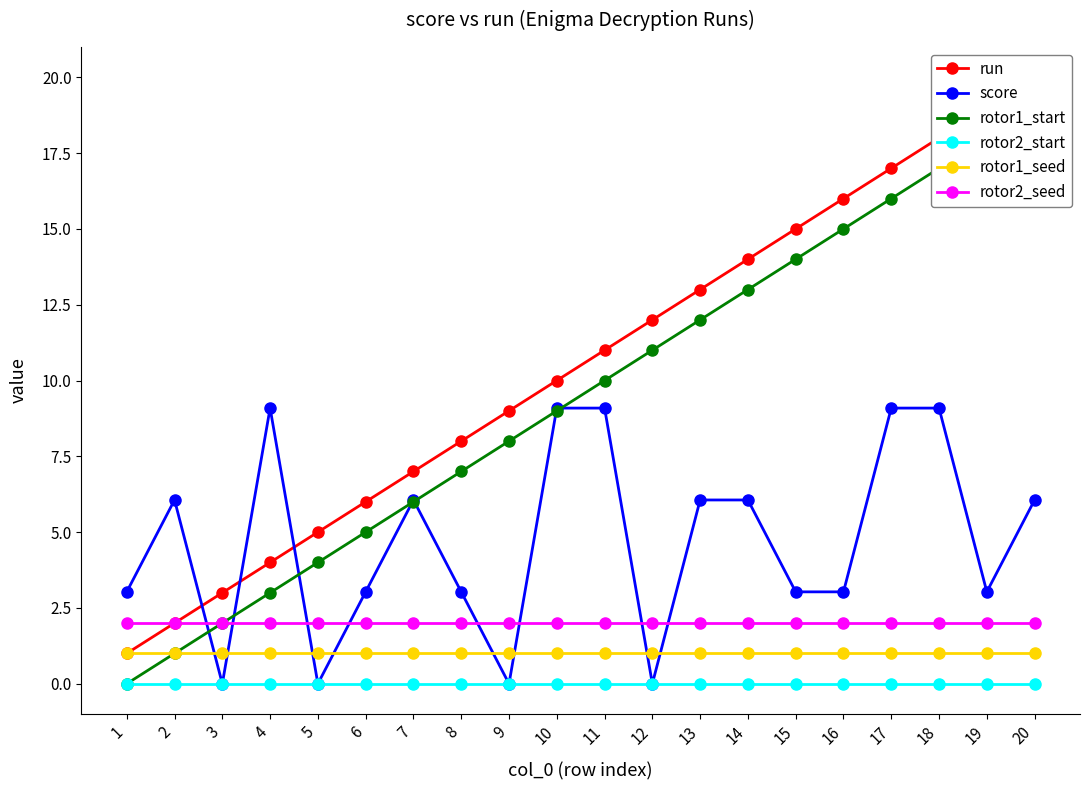

Rank the categories by run value from highest to lowest.

20, 19, 18, 17, 16, 15, 14, 13, 12, 11, 10, 9, 8, 7, 6, 5, 4, 3, 2, 1